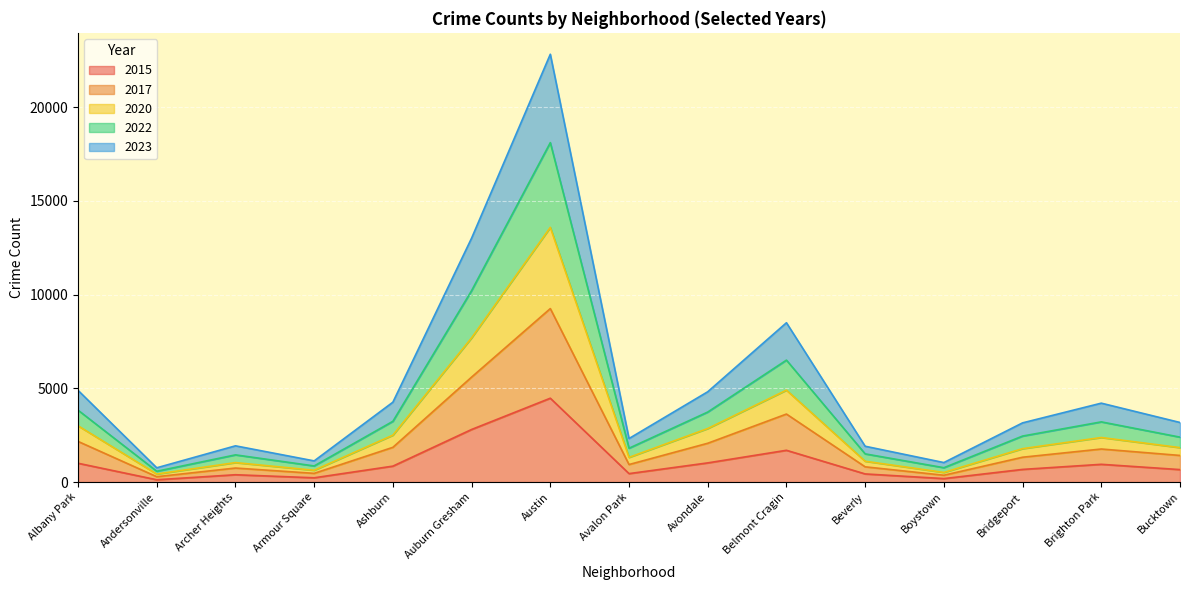

What is the total value across all series at Auburn Gresham?

13011